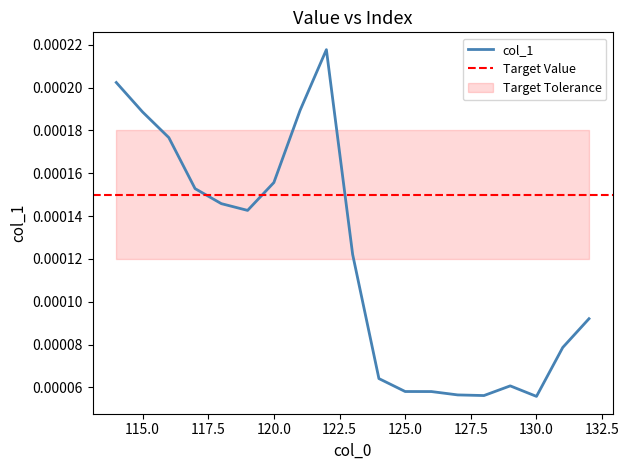

How many series are shown in this chart?

1